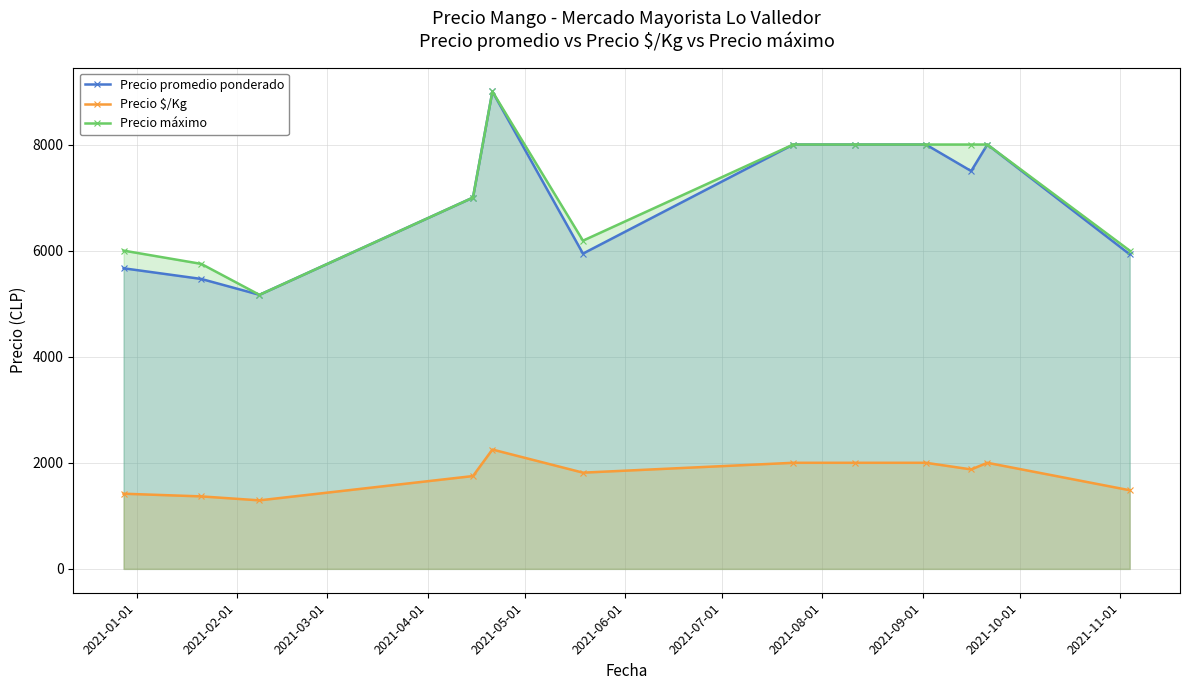

What is the value of the Precio $/Kg point at the 9th from the left?

2000.0